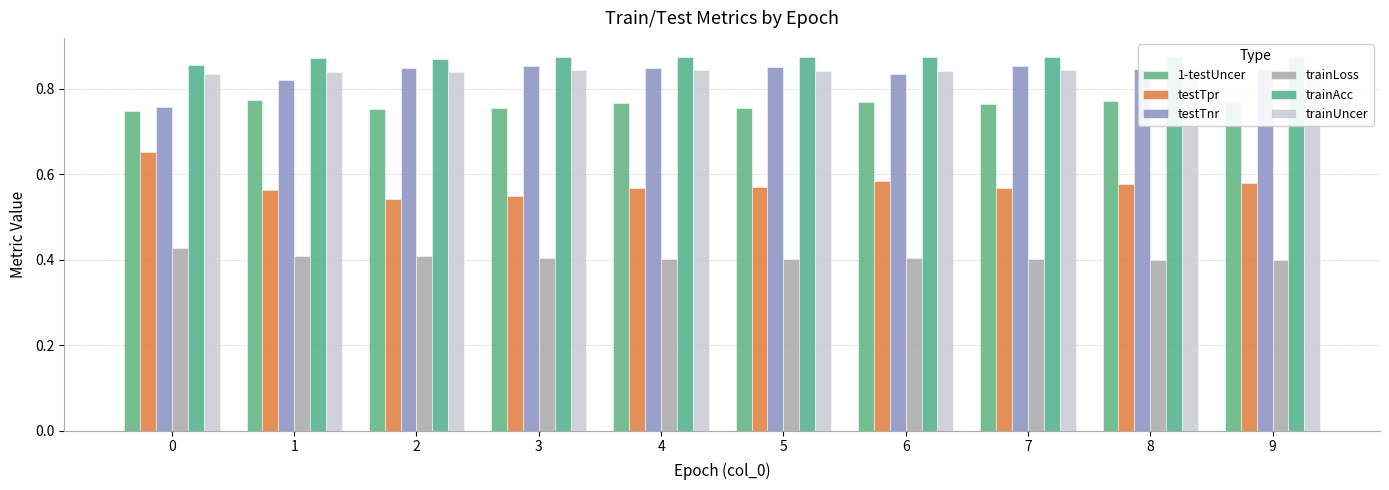

Which series has the largest total across all categories?

trainAcc